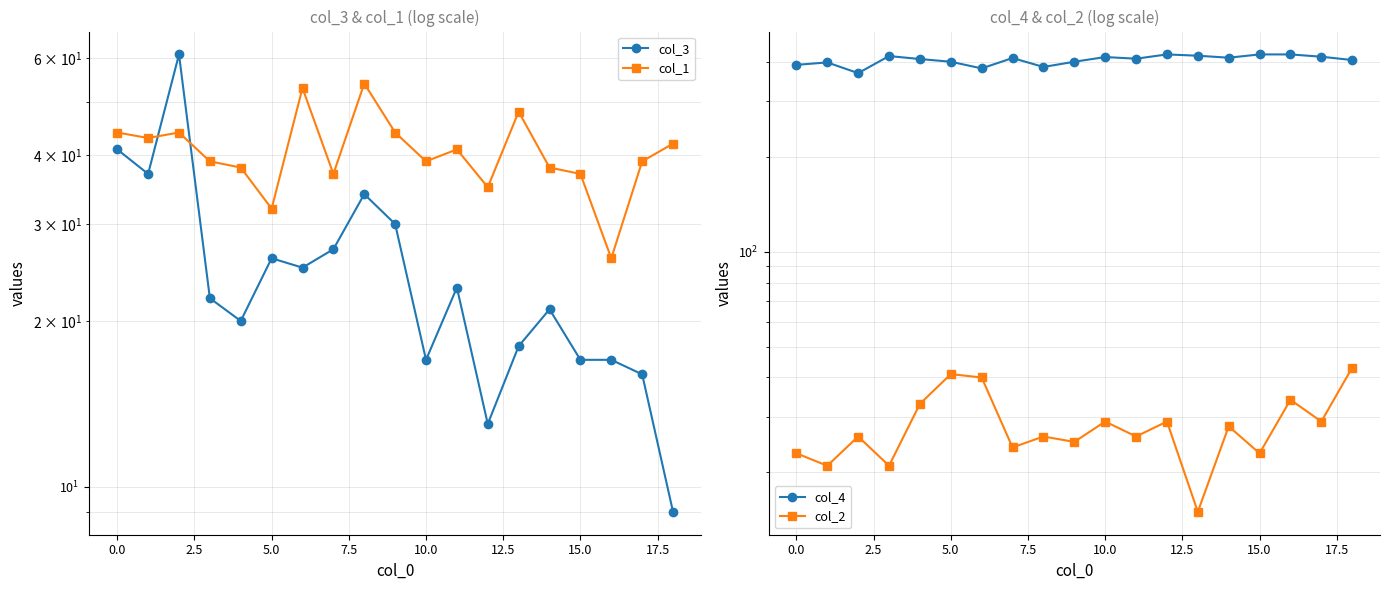

At which category does the chart reach its minimum across all series?

18